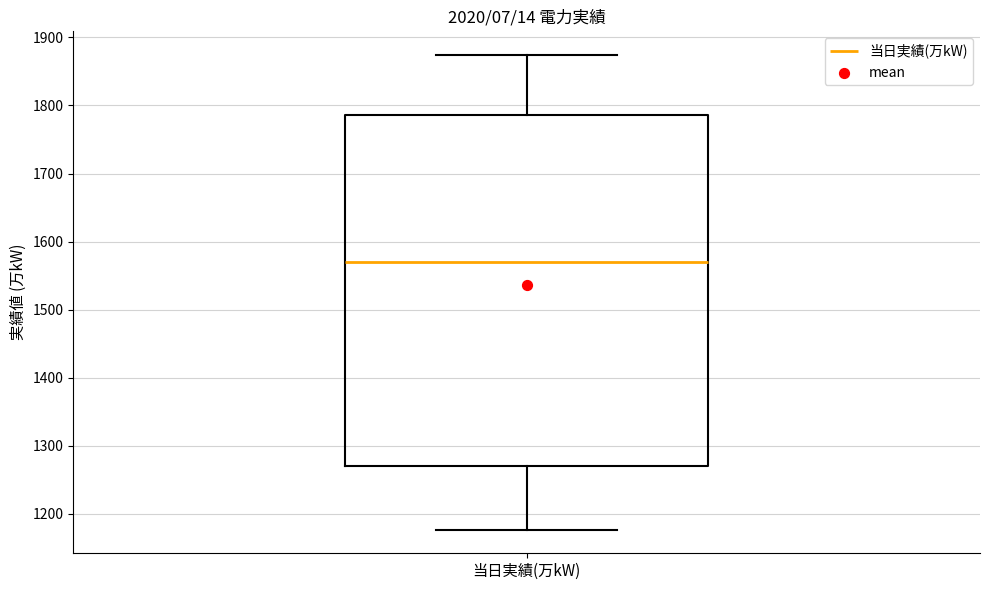

Read this box plot against the y-axis: the position of the median line, the range covered by the box, and the ends of both whiskers. The values are not printed on the chart, so give them approximately, as read against the axis.

median 1570, box 1270 to 1790, whiskers 1180 to 1870